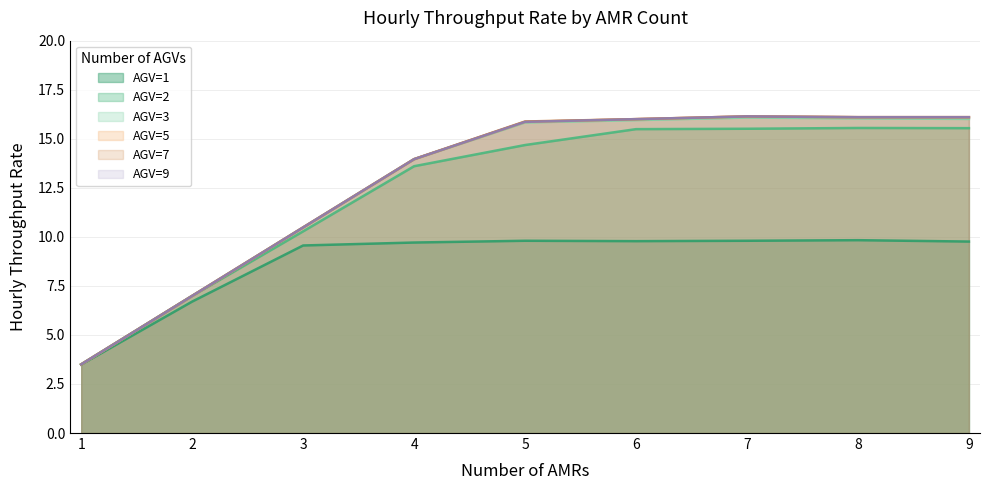

True or false: AGV=1 has more than 0 points higher than both neighbors.

True